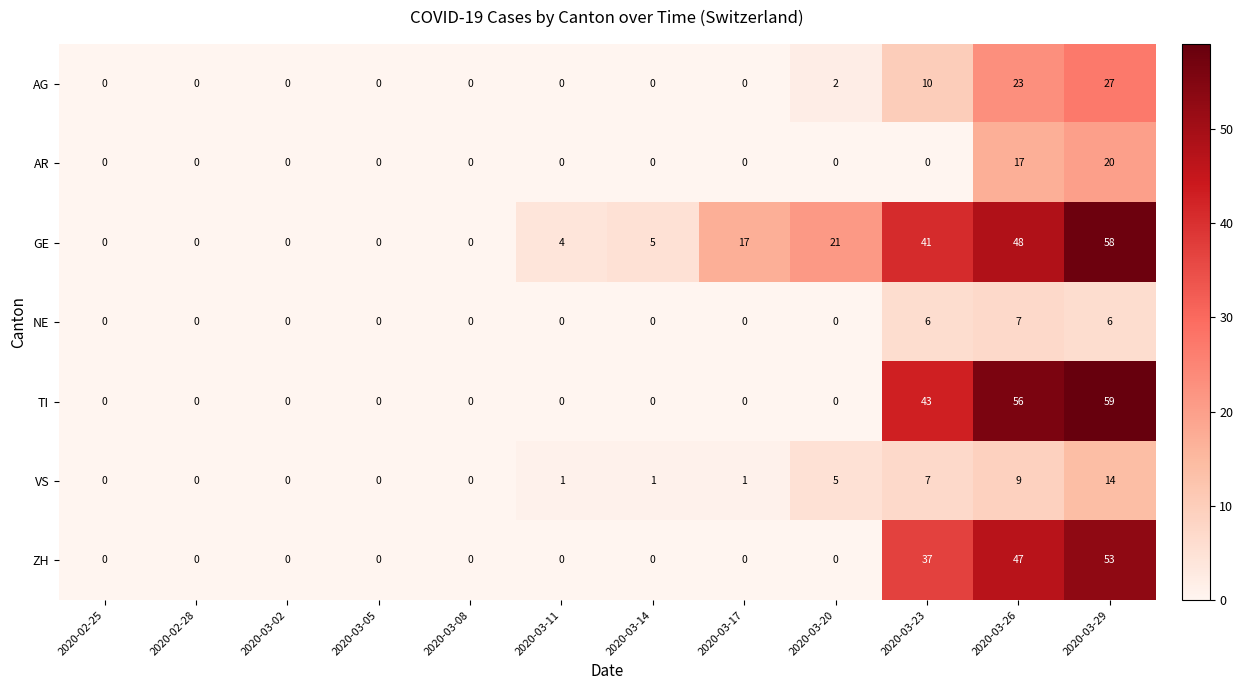

List the series in order of their peak value, lowest first.

NE, VS, AR, AG, ZH, GE, TI